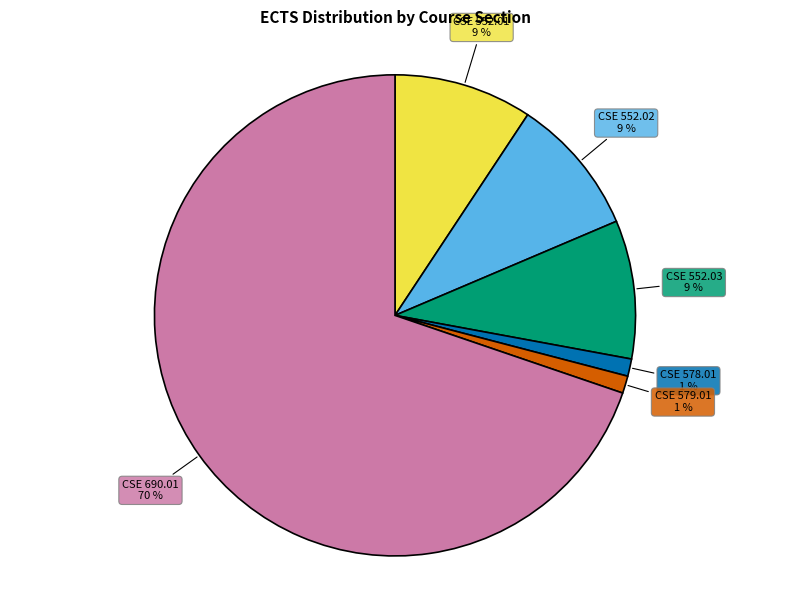

Is there any slice that represents more than half of the pie?

Yes